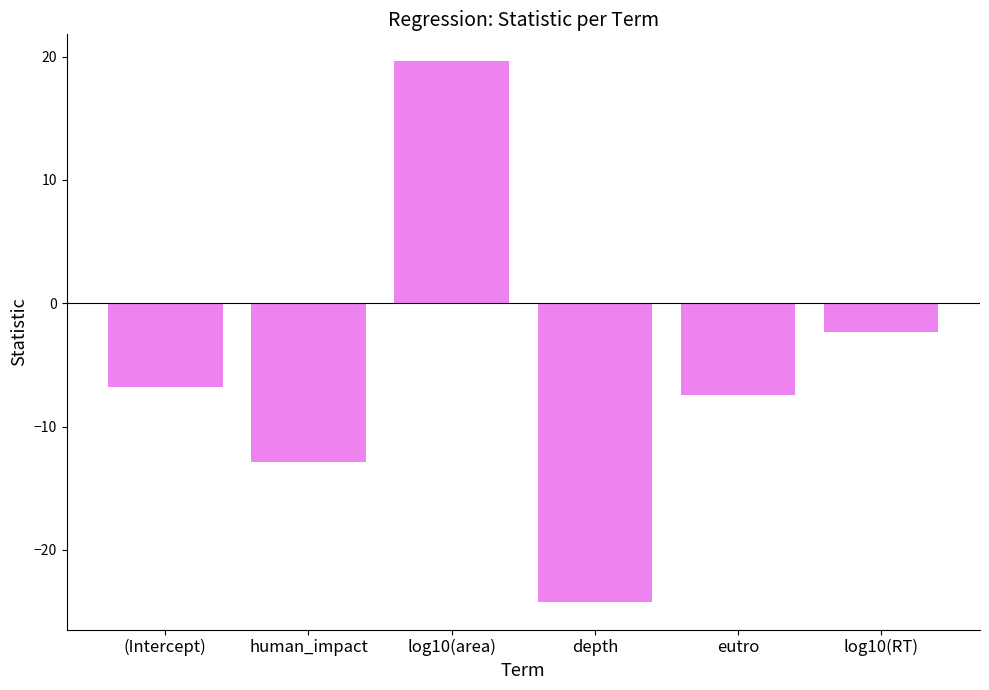

What is the change in value from human_impact to log10(RT)?

+10.5